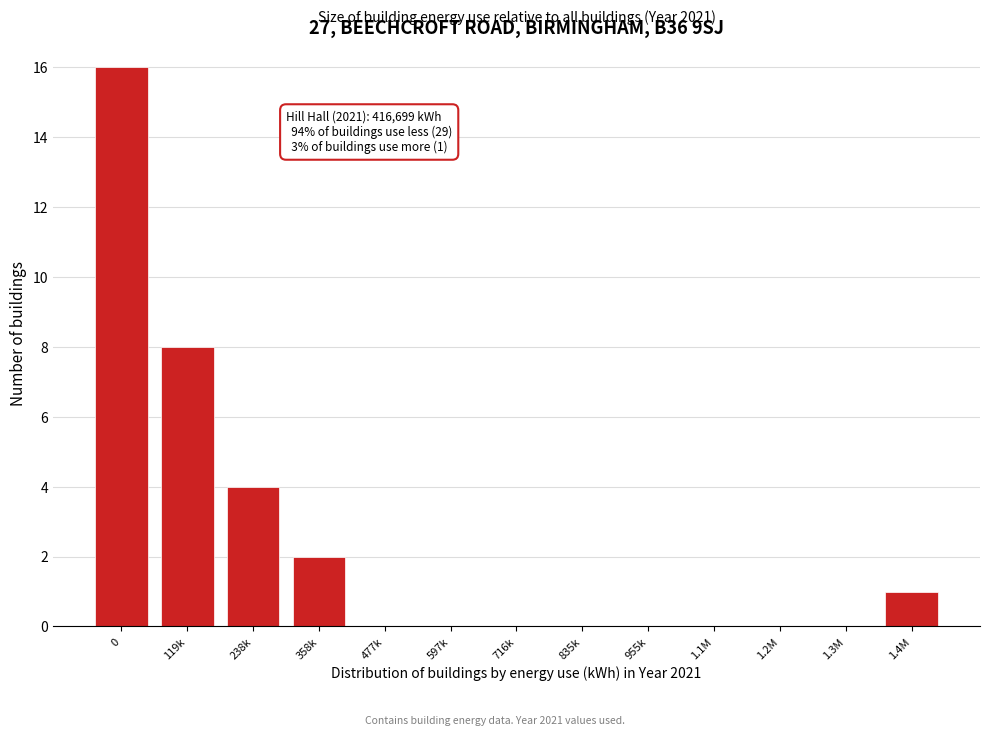

Reading left to right, extract all data points from this chart.

0=16	119k=8	238k=4	358k=2	477k=0	597k=0	716k=0	835k=0	955k=0	1.1M=0	1.2M=0	1.3M=0	1.4M=1